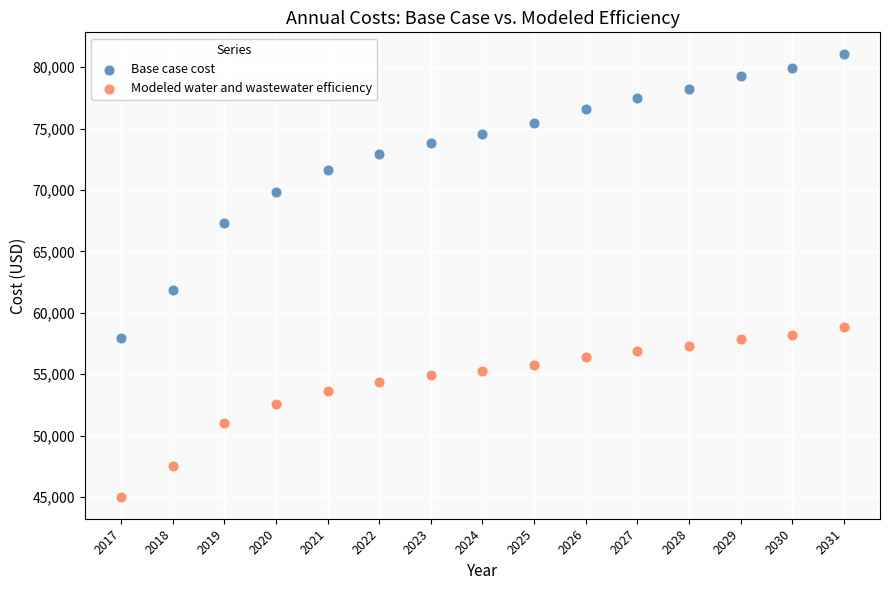

Across all series, what Y value is closest to 63033?

61866.4